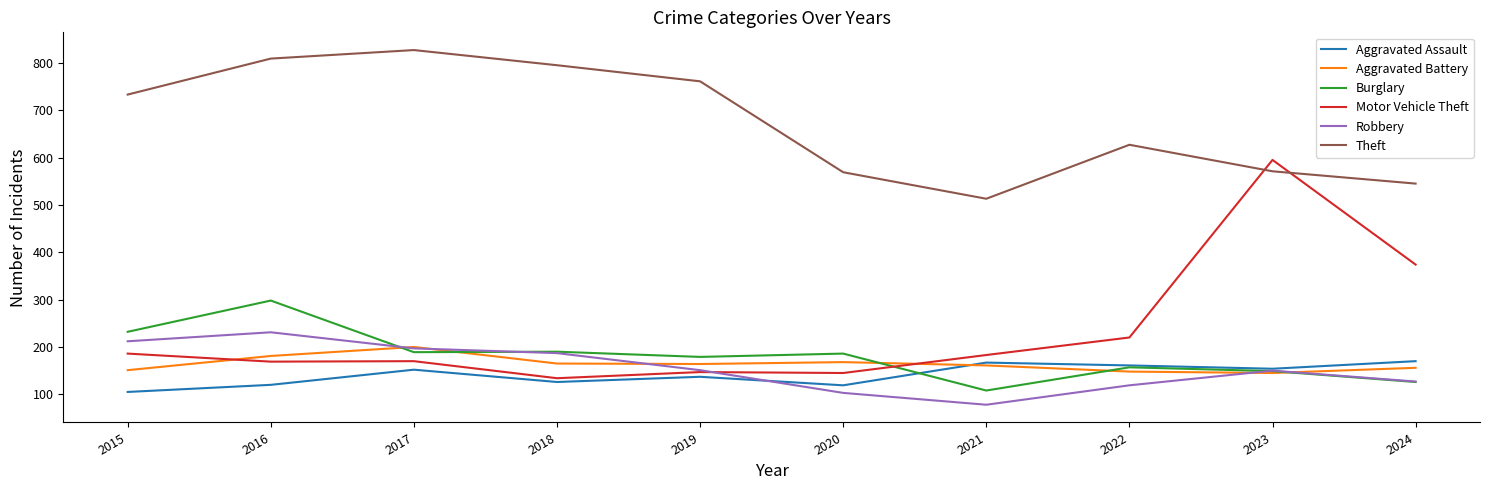

At how many categories does at least one series exceed 661?

5